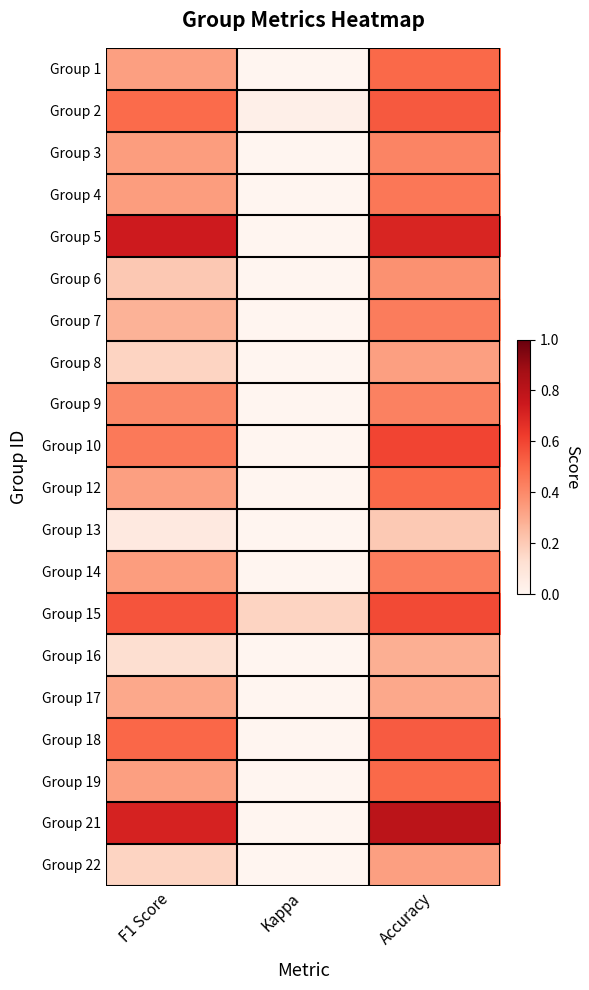

Reading right to left, list all the values displayed in this chart.

Group 1: Accuracy=0.5	Kappa=0.0	F1 Score=0.3
Group 2: Accuracy=0.5	Kappa=0.0	F1 Score=0.5
Group 3: Accuracy=0.4	Kappa=0.0	F1 Score=0.3
Group 4: Accuracy=0.5	Kappa=0.0	F1 Score=0.3
Group 5: Accuracy=0.7	Kappa=0.0	F1 Score=0.7
Group 6: Accuracy=0.4	Kappa=0.0	F1 Score=0.2
Group 7: Accuracy=0.4	Kappa=0.0	F1 Score=0.3
Group 8: Accuracy=0.3	Kappa=0.0	F1 Score=0.2
Group 9: Accuracy=0.4	Kappa=0.0	F1 Score=0.4
Group 10: Accuracy=0.6	Kappa=0.0	F1 Score=0.5
Group 12: Accuracy=0.5	Kappa=0.0	F1 Score=0.3
Group 13: Accuracy=0.2	Kappa=0.0	F1 Score=0.1
Group 14: Accuracy=0.4	Kappa=0.0	F1 Score=0.3
Group 15: Accuracy=0.6	Kappa=0.2	F1 Score=0.6
Group 16: Accuracy=0.3	Kappa=0.0	F1 Score=0.1
Group 17: Accuracy=0.3	Kappa=0.0	F1 Score=0.3
Group 18: Accuracy=0.5	Kappa=0.0	F1 Score=0.5
Group 19: Accuracy=0.5	Kappa=0.0	F1 Score=0.3
Group 21: Accuracy=0.8	Kappa=0.0	F1 Score=0.7
Group 22: Accuracy=0.3	Kappa=0.0	F1 Score=0.2